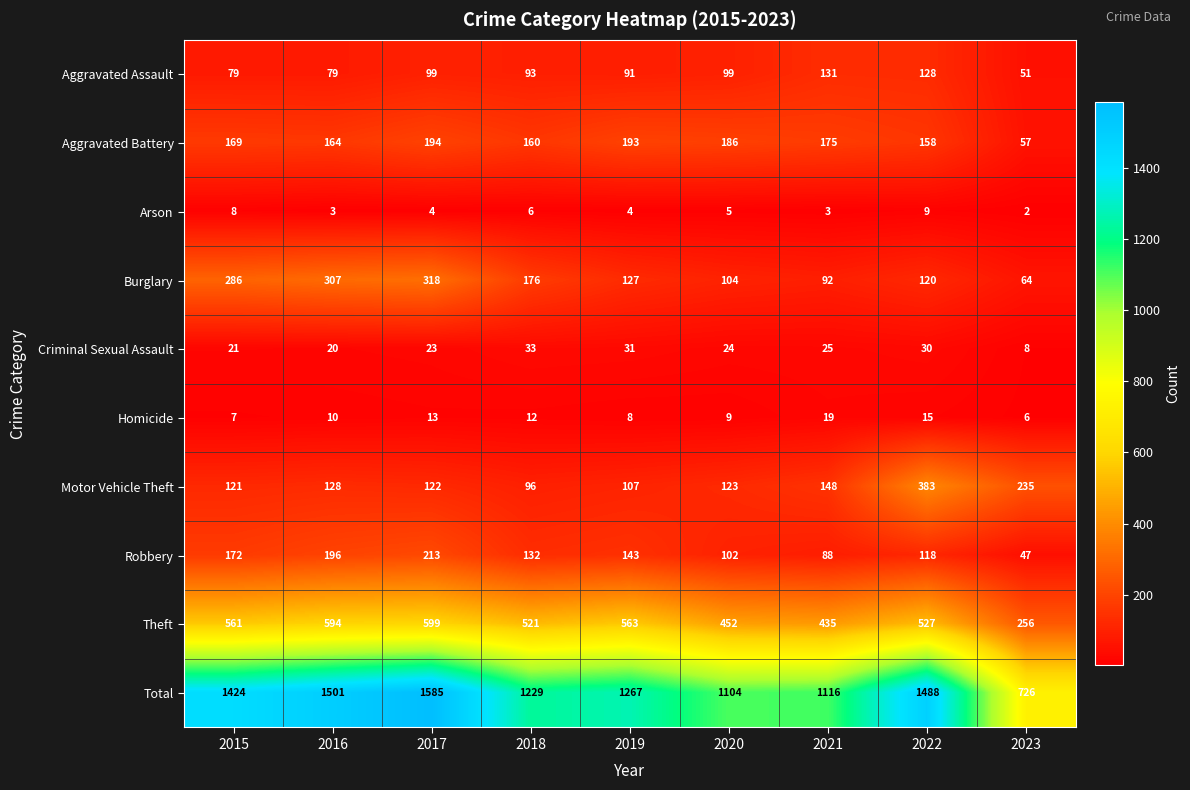

What is the sum of all Theft values?

4508